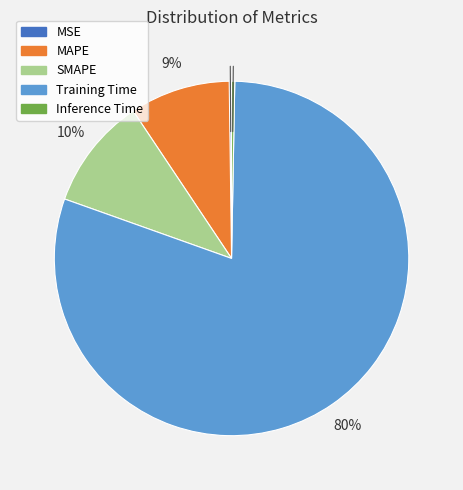

Which slice represents more than half of the pie?

Training Time